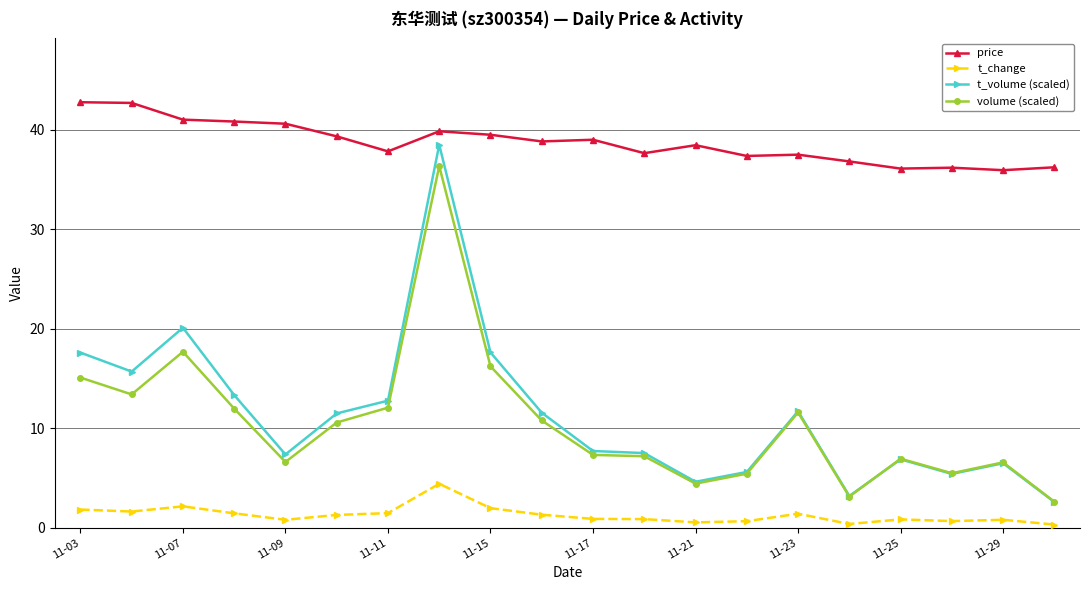

True or false: t_change and price cross at least once.

False